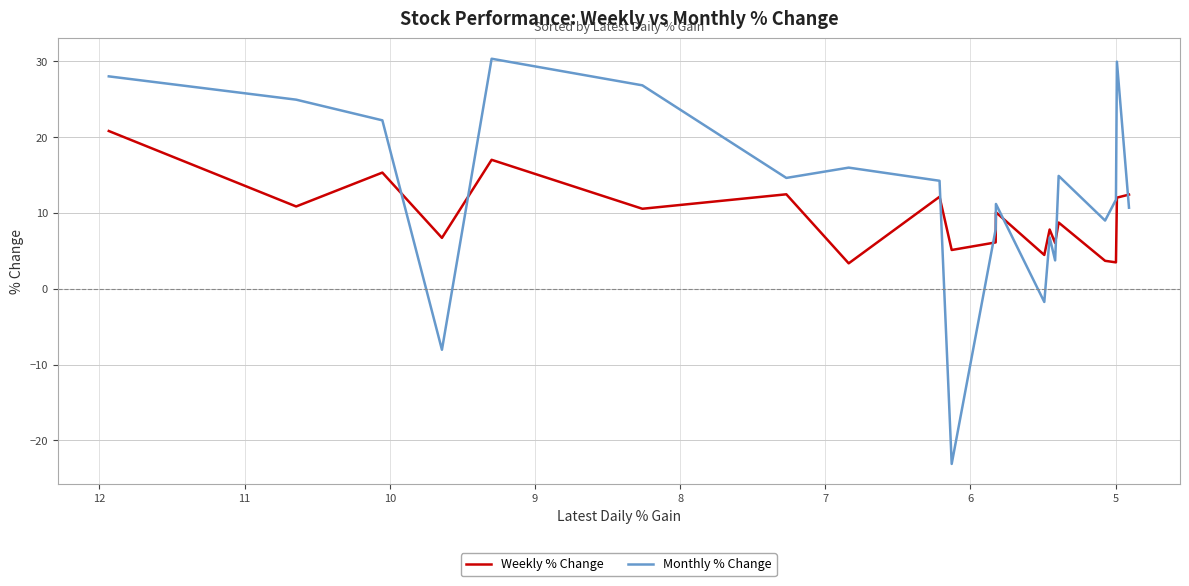

What is the average value of the Weekly % Change series?

9.5